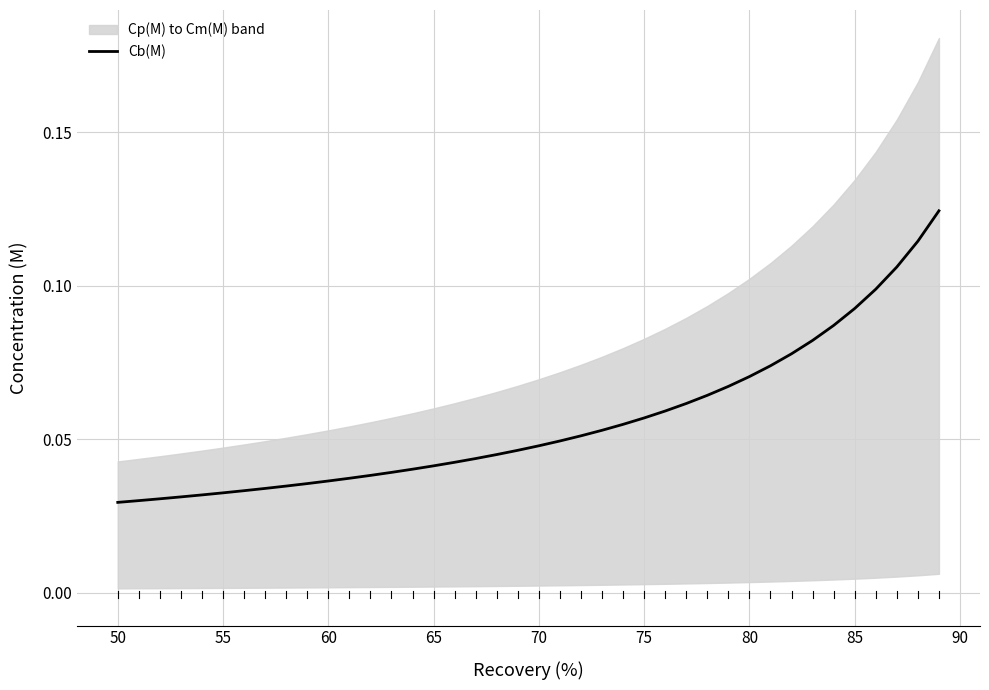

How many values are between 0 and 1?

40